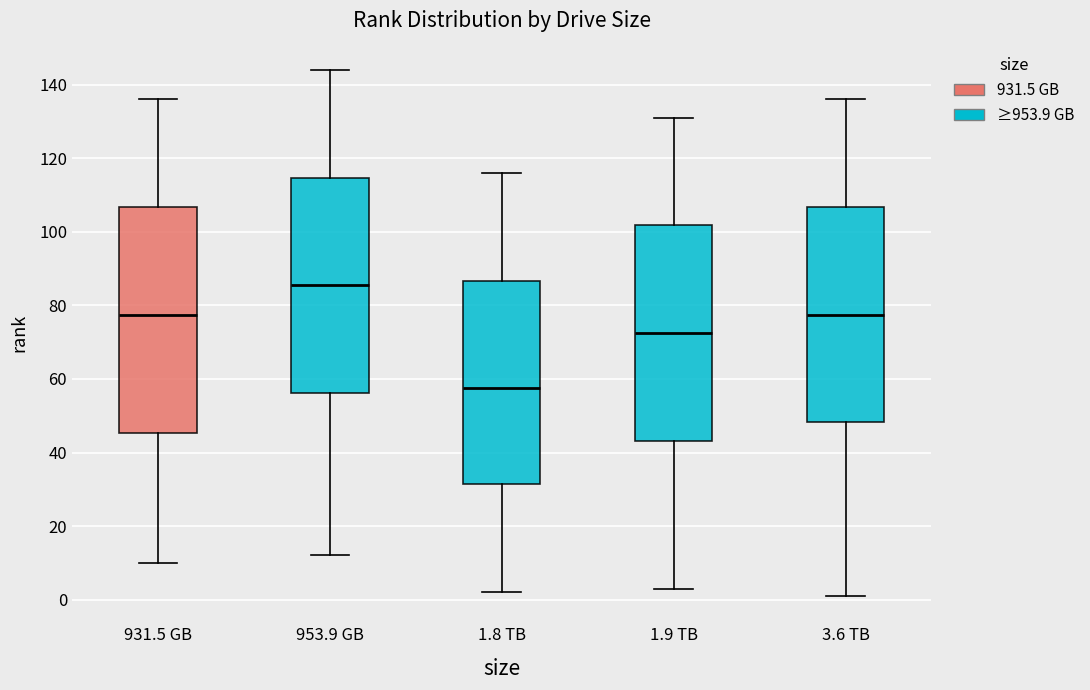

Reading left to right, transcribe this box plot: for each box, give where its median line is, the range the box spans, and where its two whiskers end, as read against the y-axis. The values are not printed on the chart, so give them approximately, as read against the axis.

931.5 GB: median 78, box 46 to 106, whiskers 10 to 136
953.9 GB: median 86, box 56 to 114, whiskers 12 to 144
1.8 TB: median 58, box 32 to 86, whiskers 2 to 116
1.9 TB: median 72, box 44 to 102, whiskers 4 to 132
3.6 TB: median 78, box 48 to 106, whiskers 2 to 136